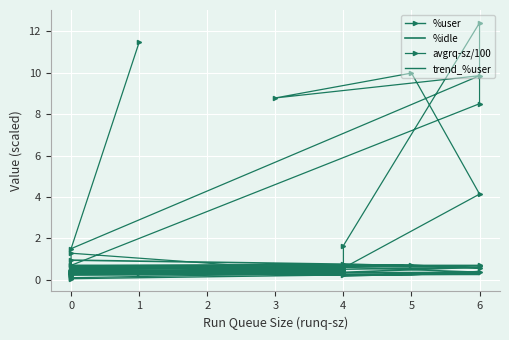

Is it true that %user equals 0.1 at 0?

False